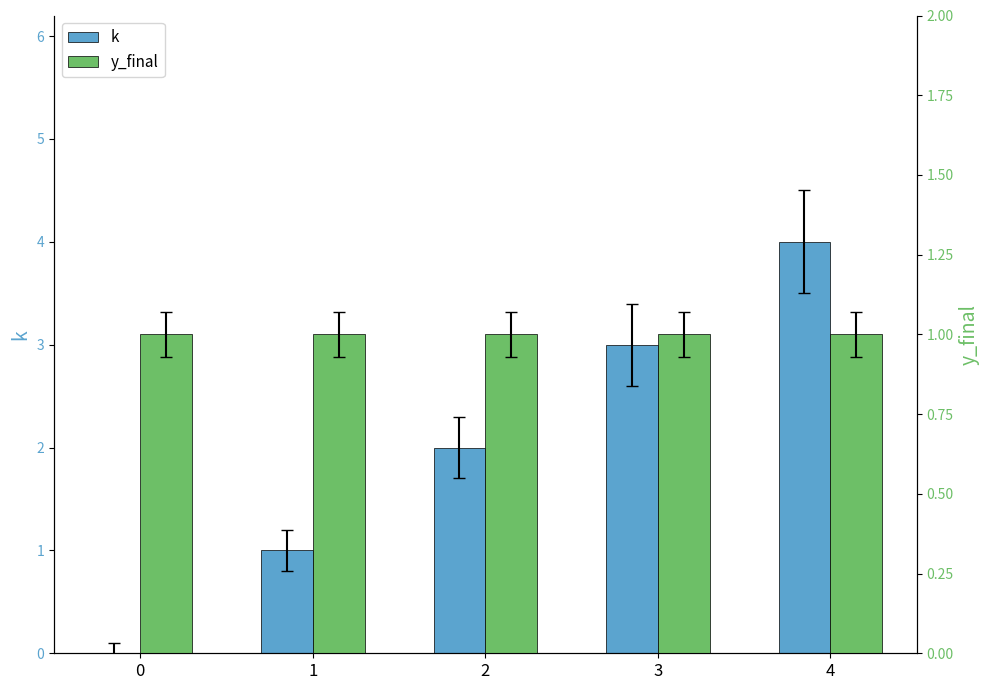

At which category is the sum across all series the highest?

4